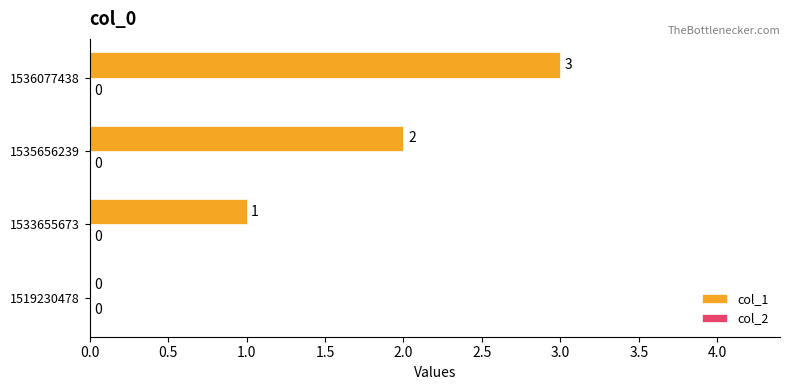

How many values are between 1 and 3?

3